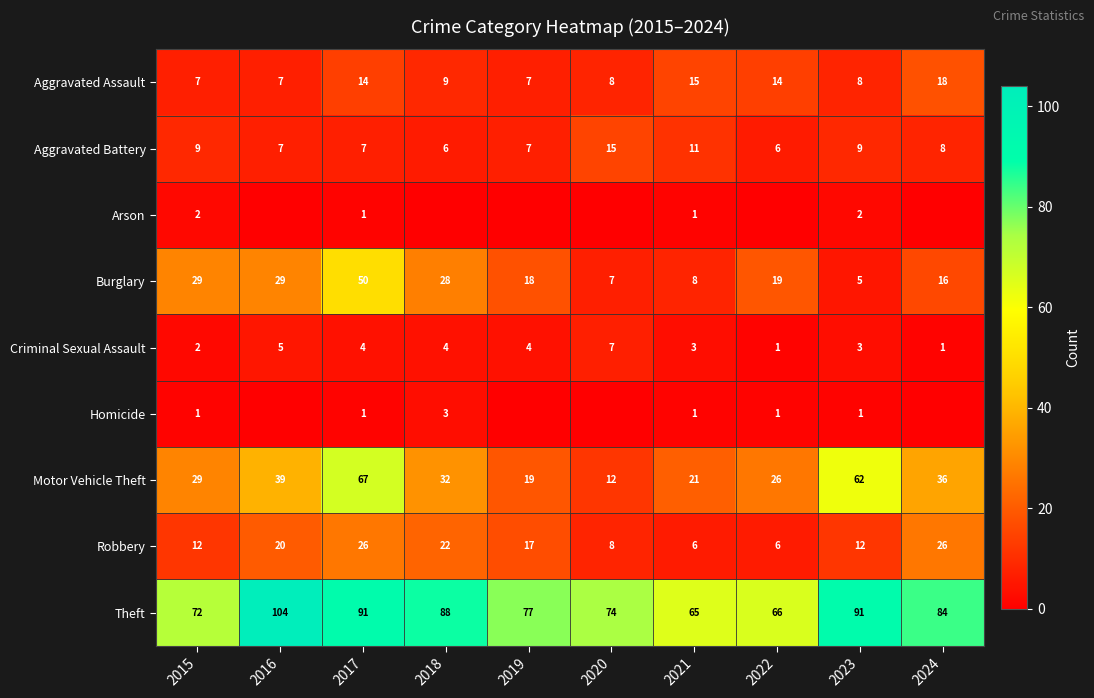

What is the difference between the second highest and second lowest values in the Aggravated Battery series?

5